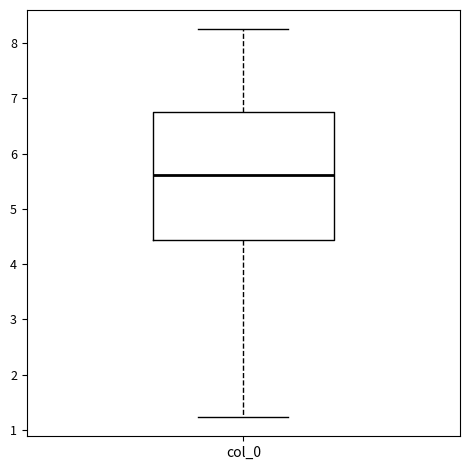

Where is the upper edge of the box for col_0 on the y-axis? The values are not printed on the chart, so give them approximately, as read against the axis.

6.7